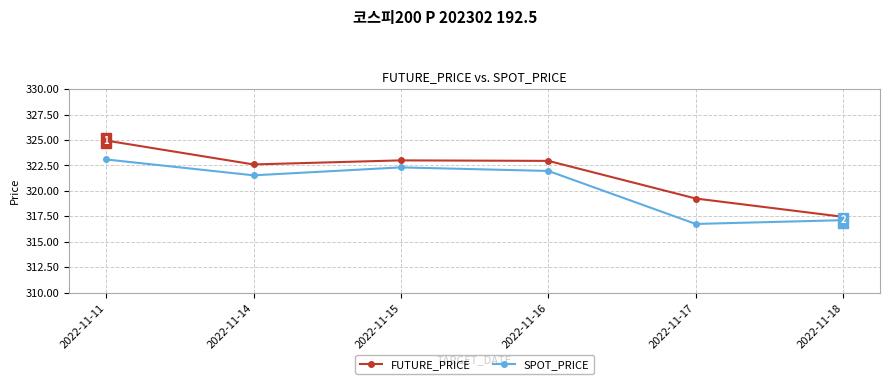

At how many categories does at least one series exceed 318?

5